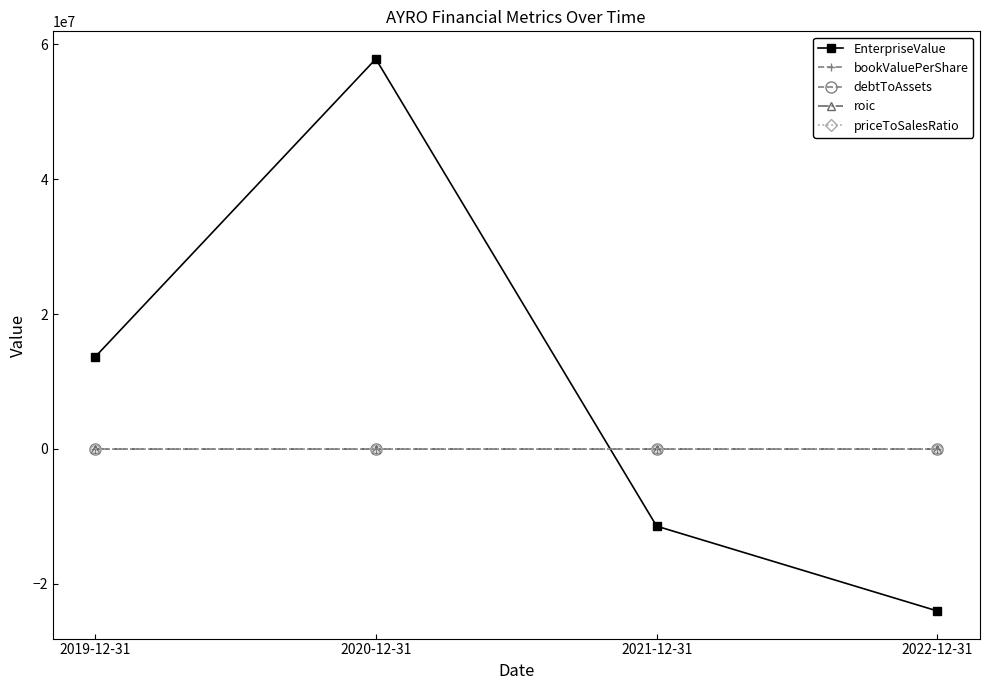

Is this an area chart (filled region under the line)?

No